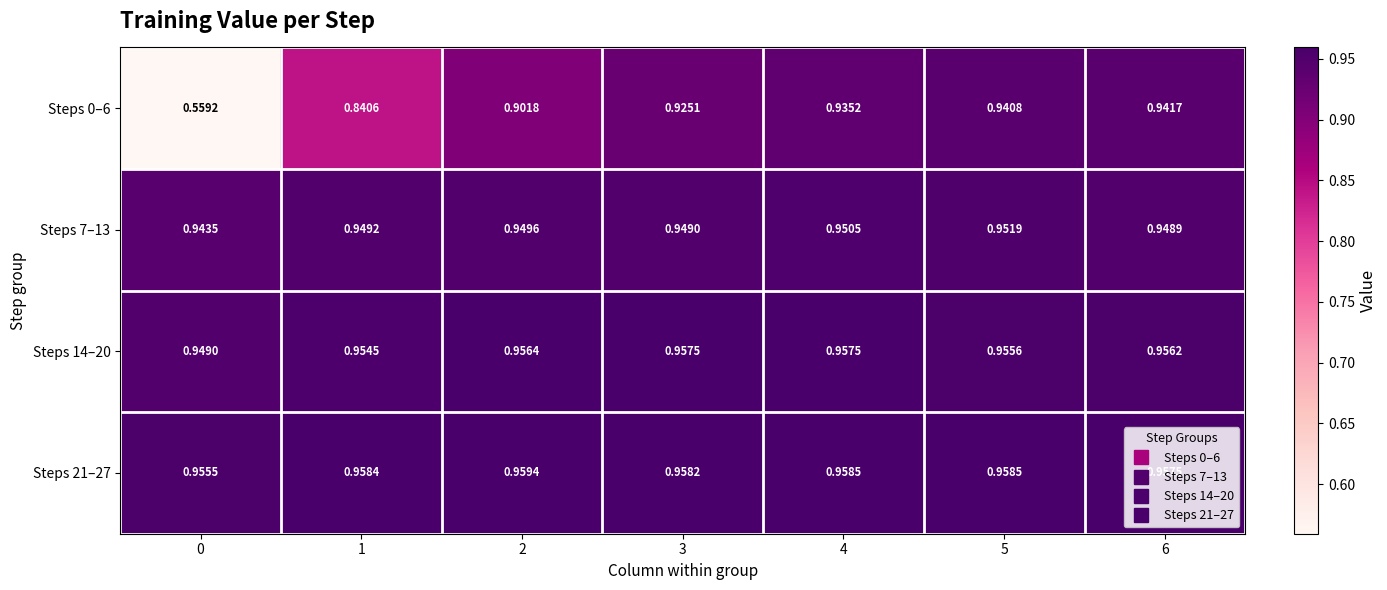

How many data points does each series have?

7